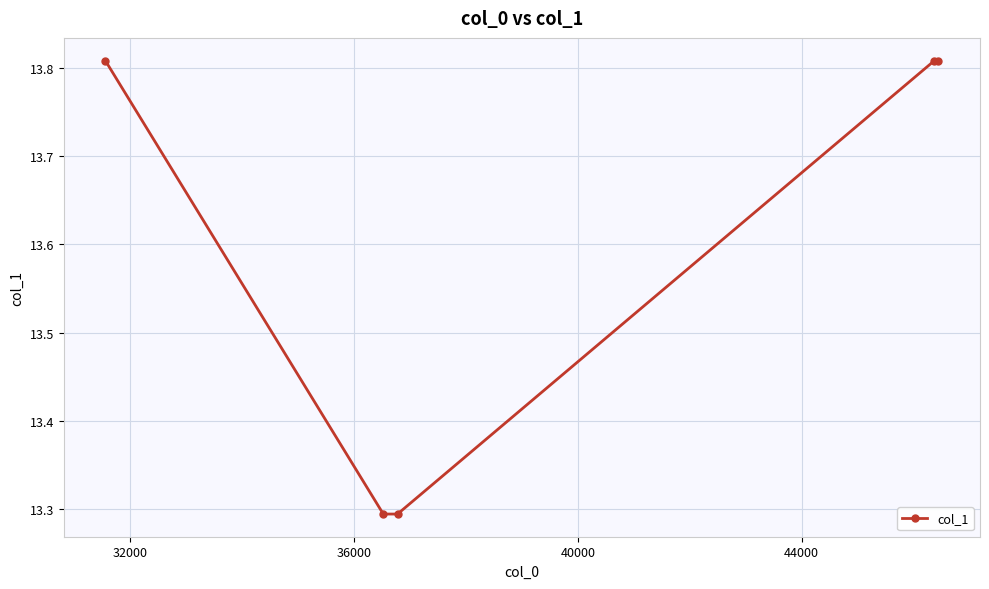

Count the values in the range 13 to 14.

5